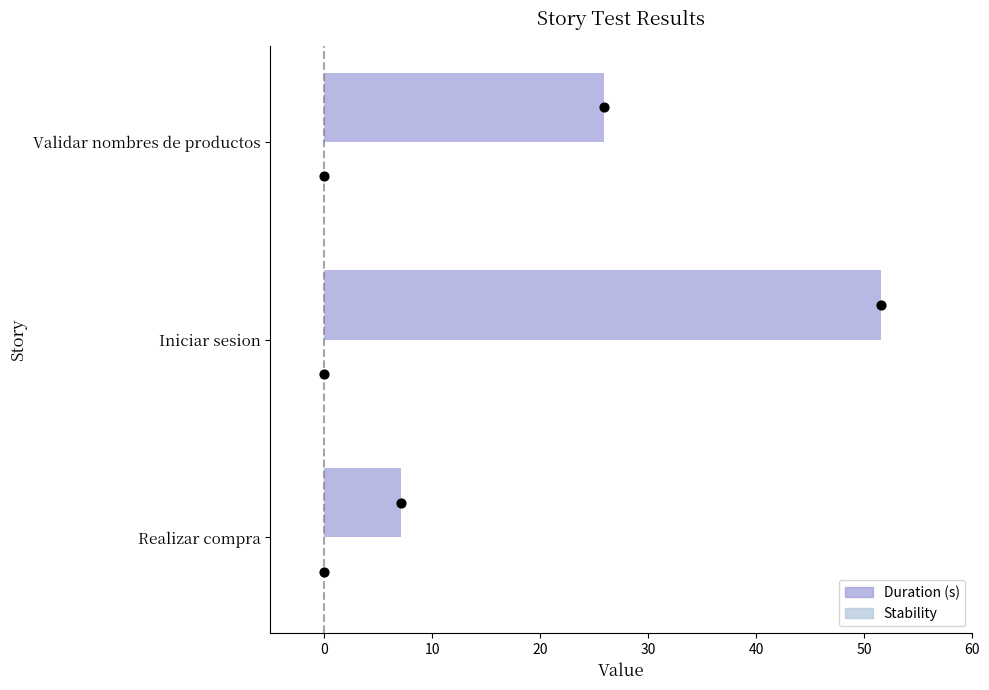

Which series has the largest total across all categories?

Duration (s)